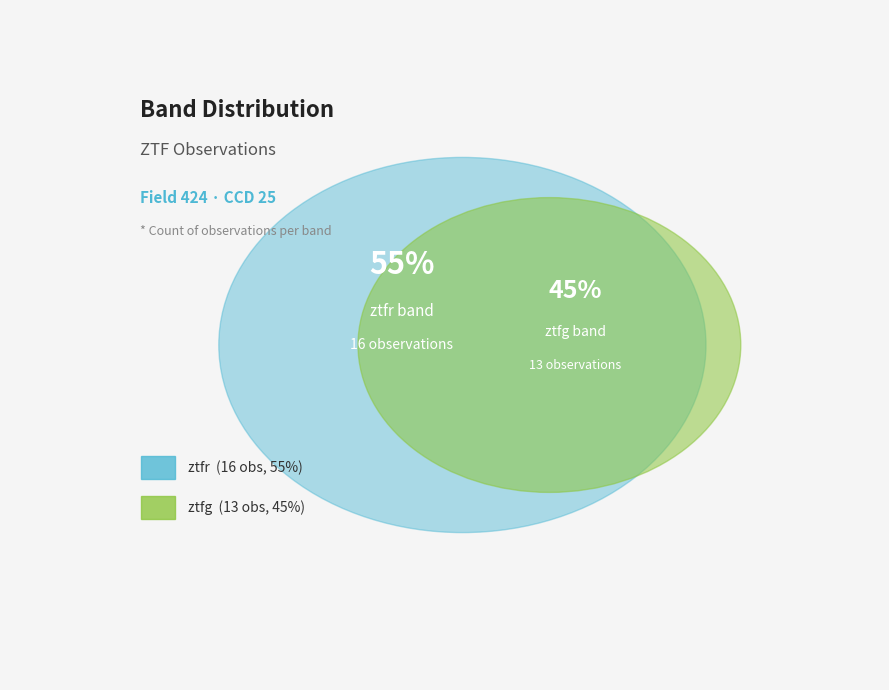

How many segments does this pie chart have?

2